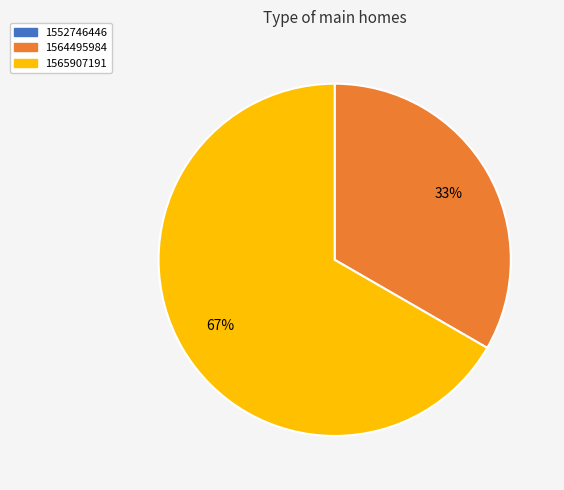

The 1564495984 slice represents 33% of the pie. True or false?

True